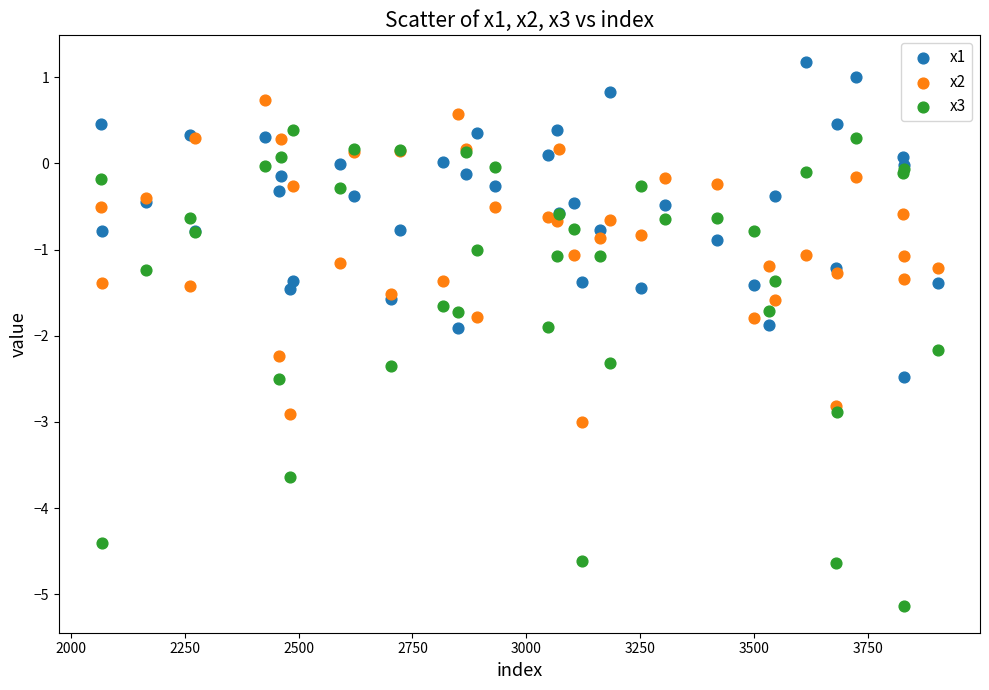

Which series has the widest spread of Y values?

x3